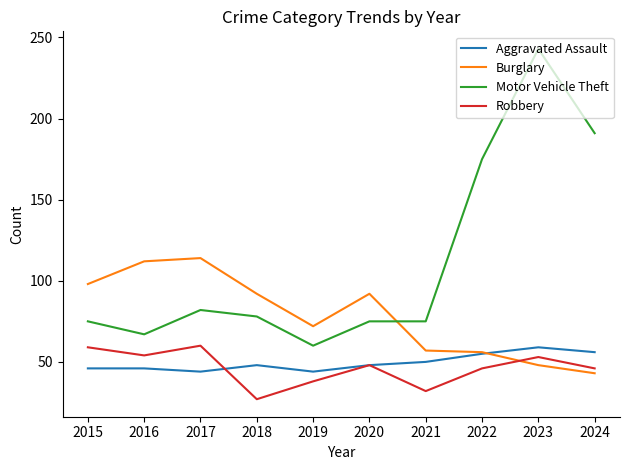

How many lines are shown in the chart?

4